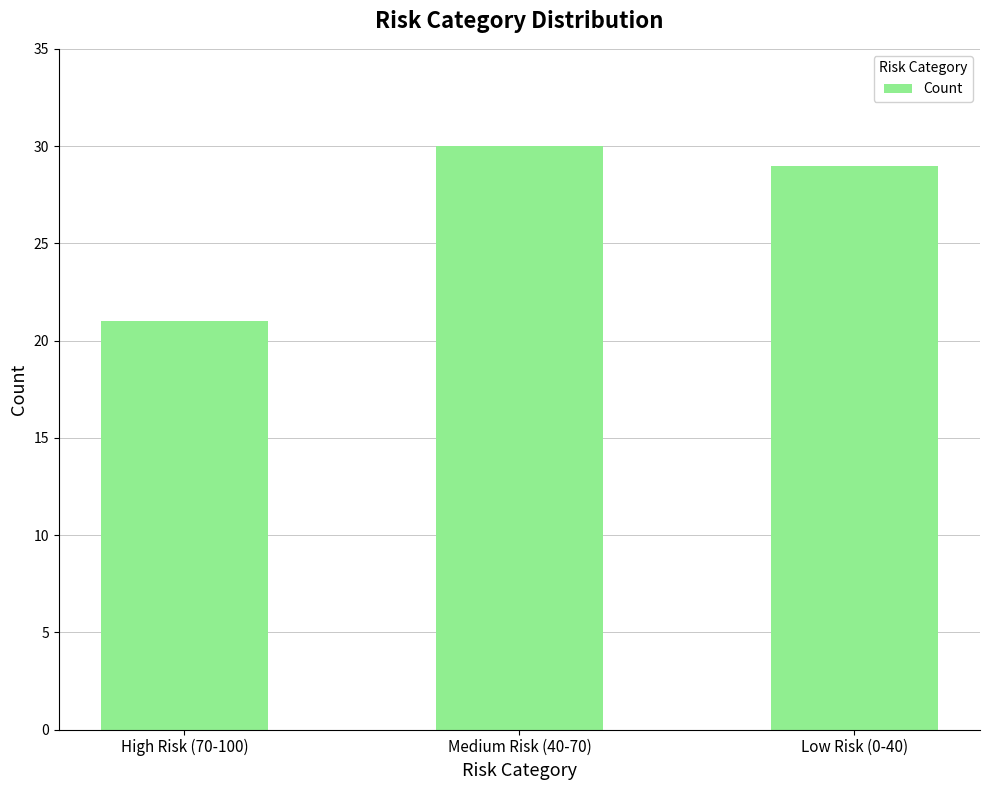

What is the ratio of the value at Low Risk (0-40) to the value at Medium Risk (40-70)?

1.0